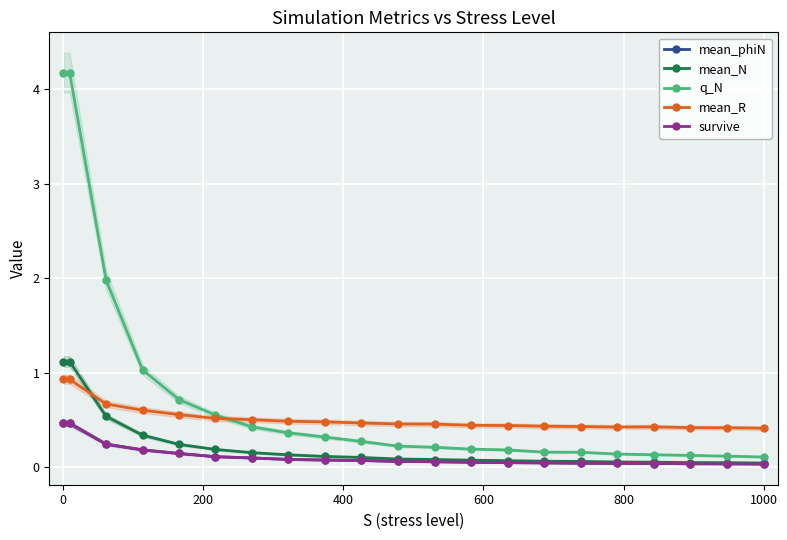

What is the average value of the mean_R series?

0.5